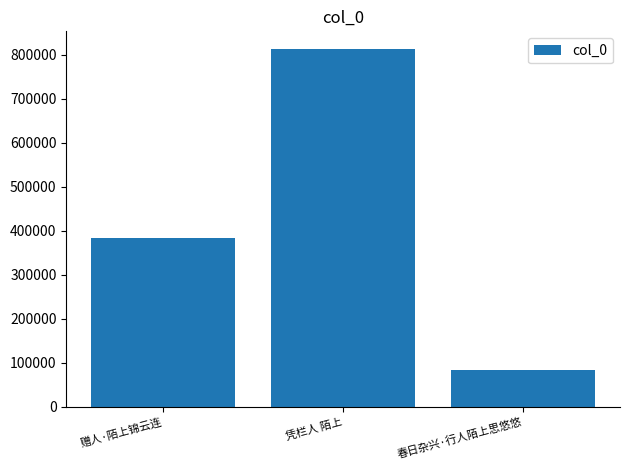

Reading left to right, extract all data points from this chart.

赠人·陌上锦云连=383273	凭栏人 陌上=812747	春日杂兴·行人陌上思悠悠=83991